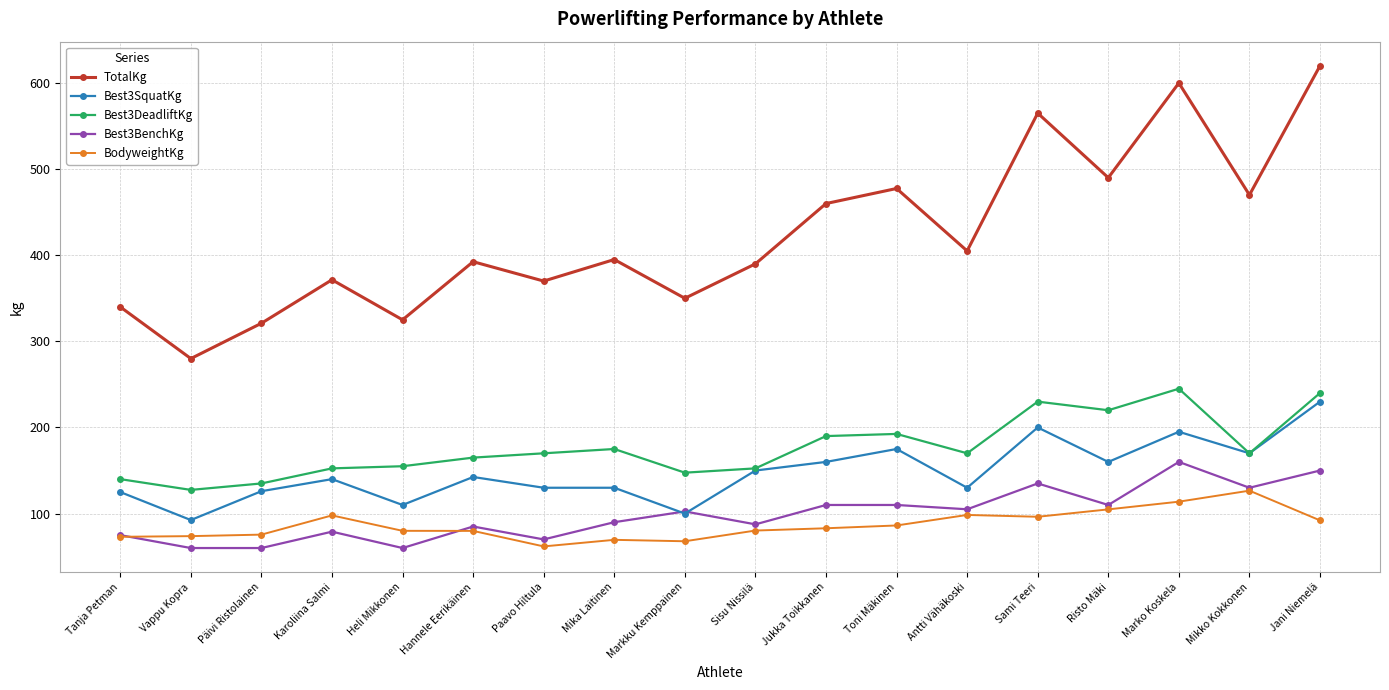

What is the minimum value shown in the chart?

60.0